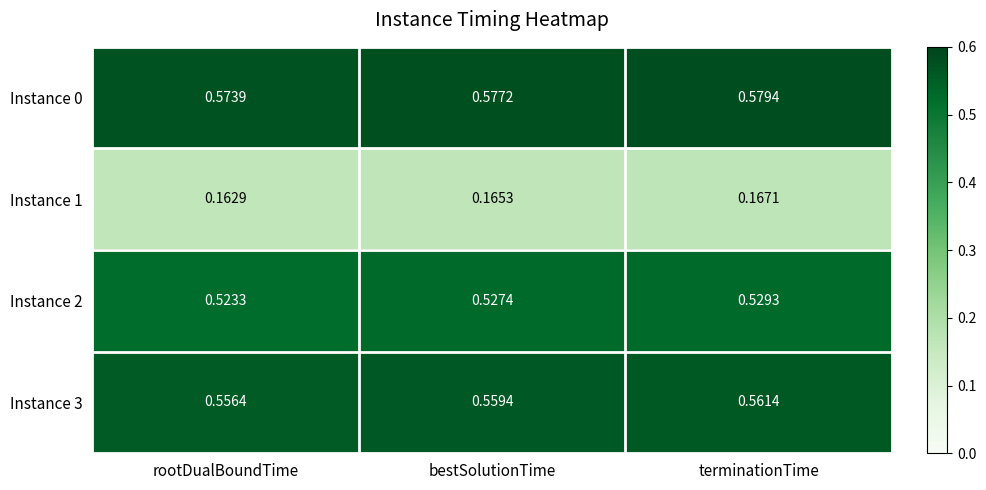

What is the total value across all series at bestSolutionTime?

1.8